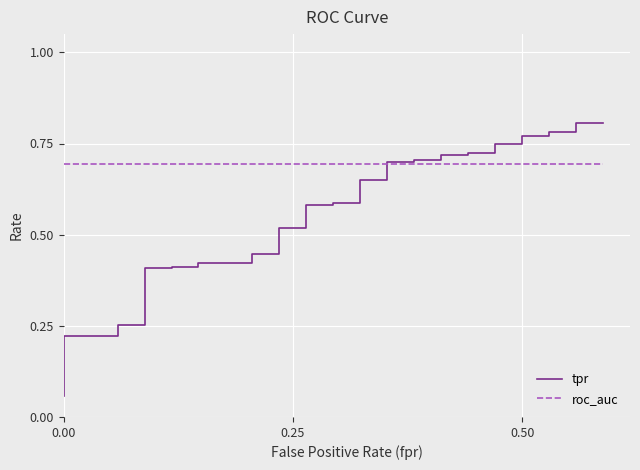

Is it true that tpr equals 1.2 at 35?

False